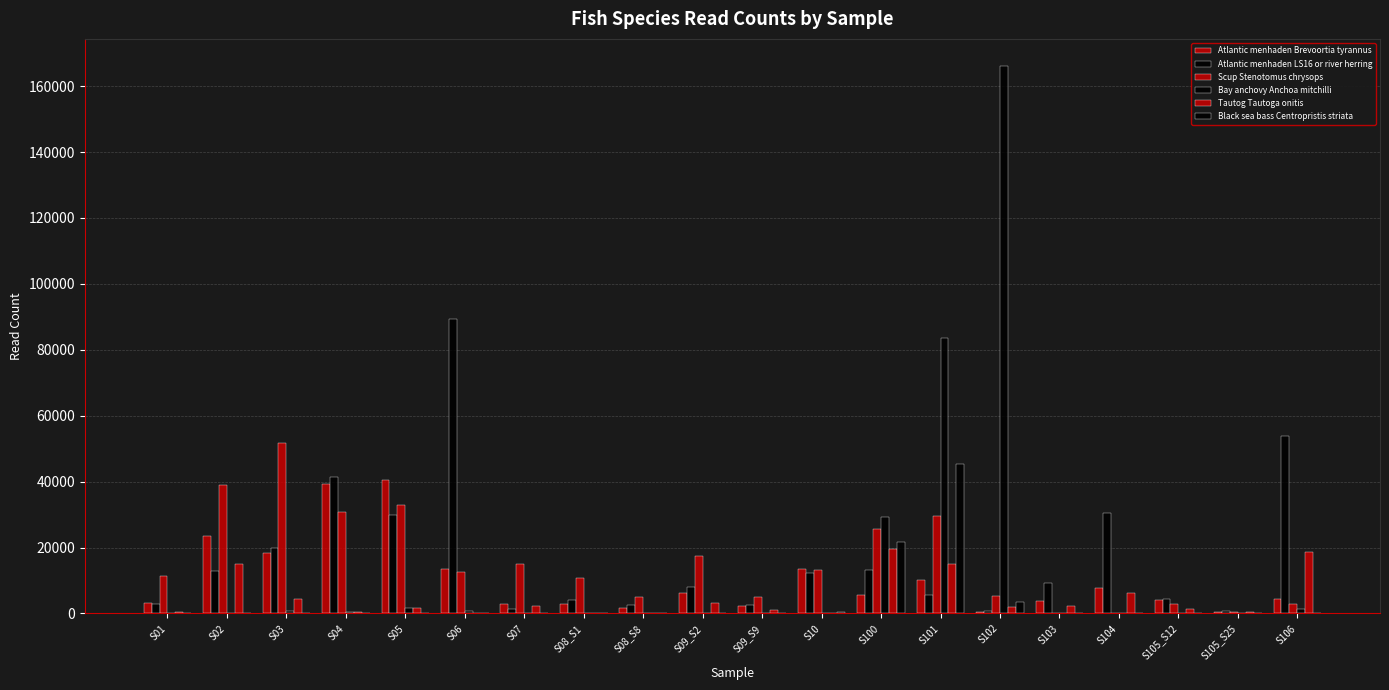

Does the chart contain stacked bars?

No